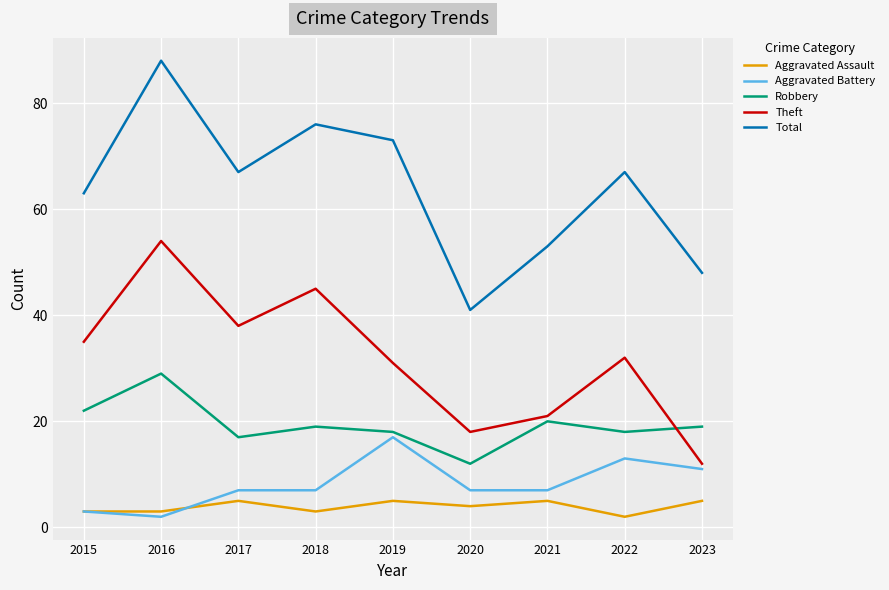

True or false: Aggravated Battery has a value of 11 at 2017.

False